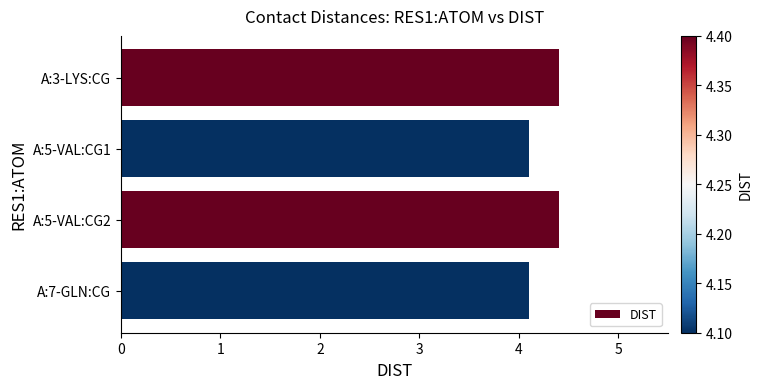

What is the minimum value shown in the chart?

4.1